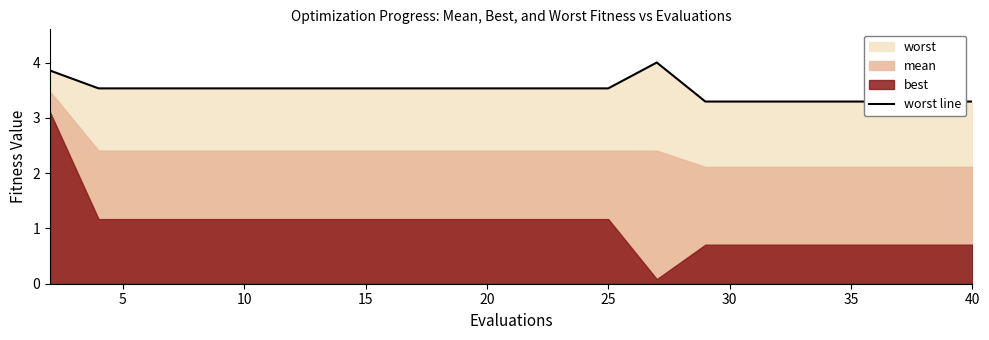

Is it true that the value at 19 is 1.4?

False